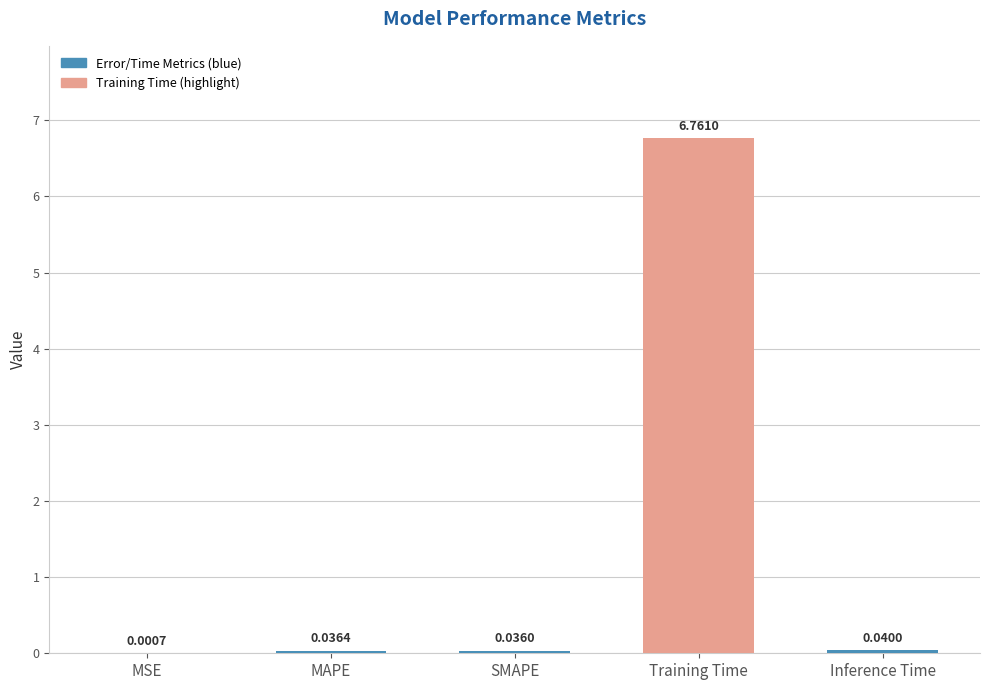

Are the bars grouped side by side (vs. stacked)?

No